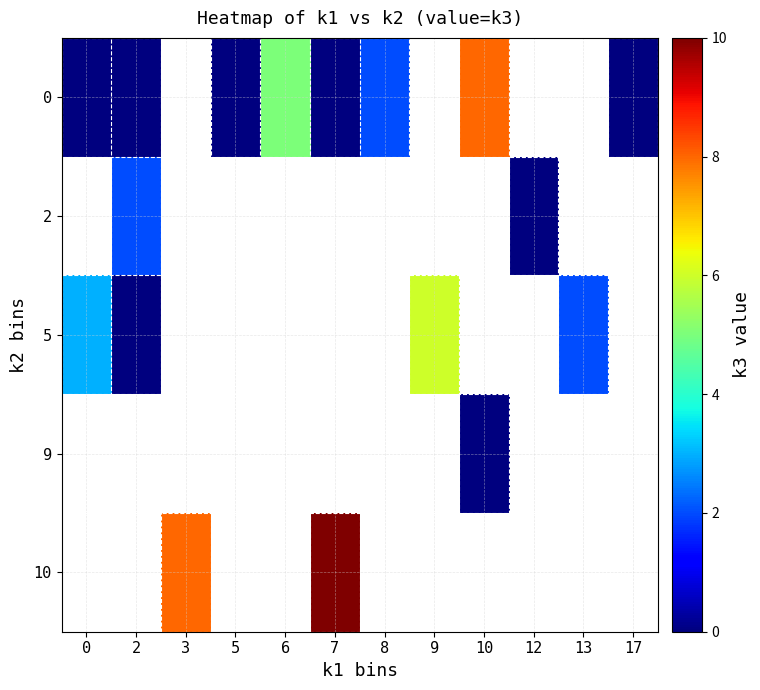

What is the difference between the maximum and minimum values in the 0 series?

8.0